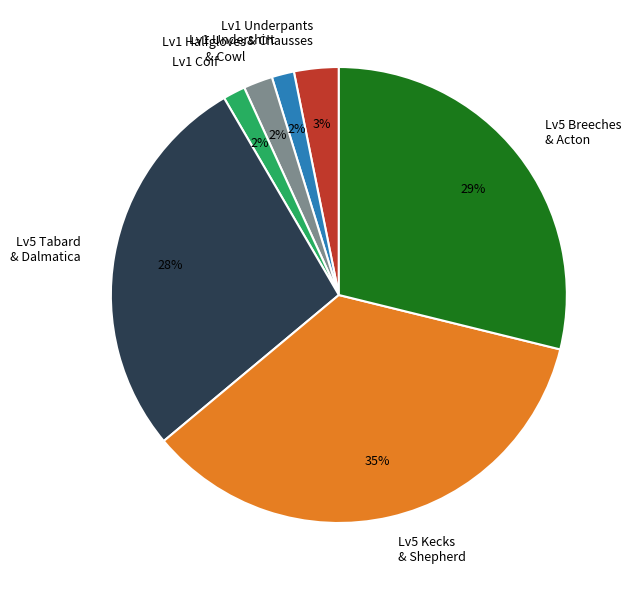

Combined, do Lv5 Kecks & Shepherd and Lv5 Tabard & Dalmatica account for over 50%?

Yes